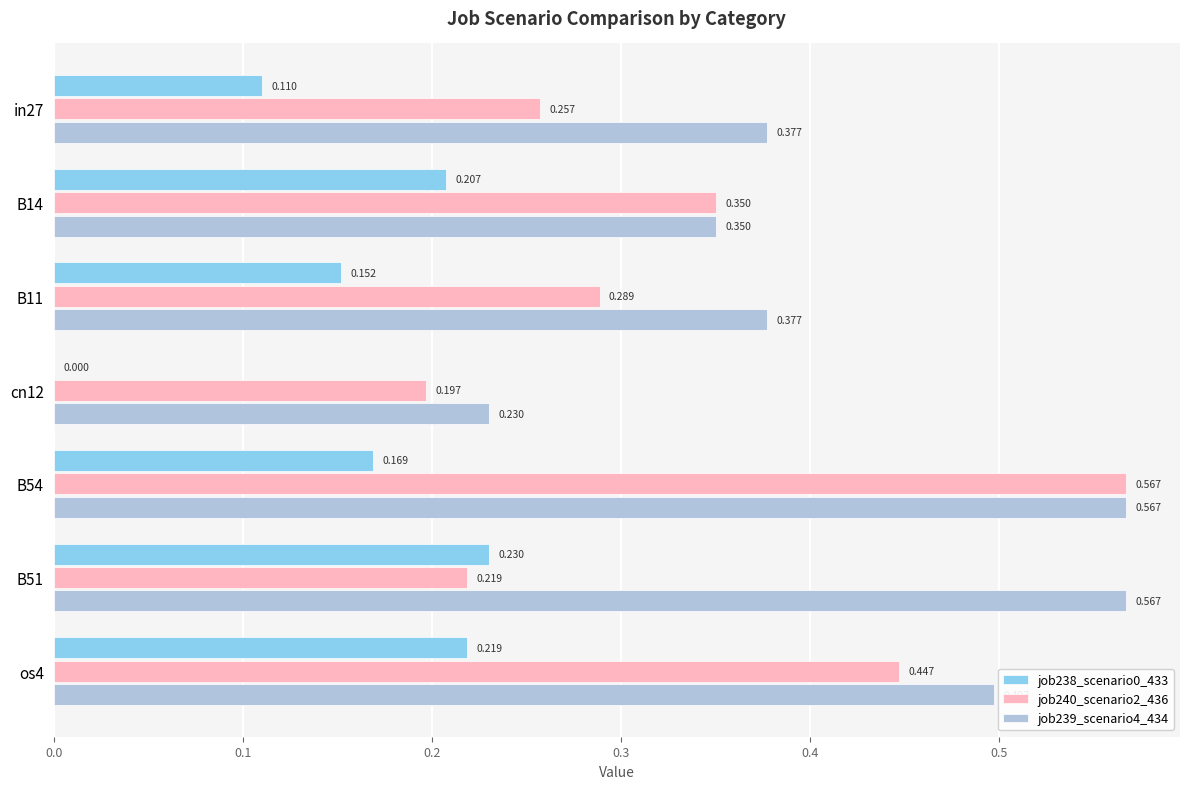

Which series has the widest spread of values?

job240_scenario2_436